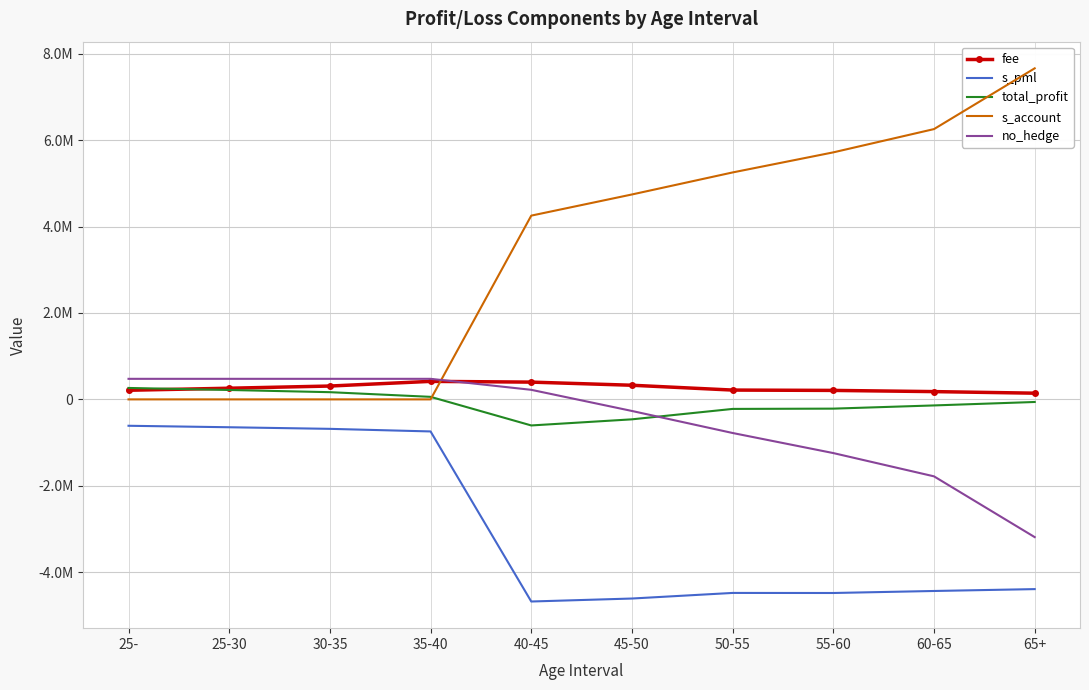

True or false: s_pml has more than 0 interior local peaks.

True